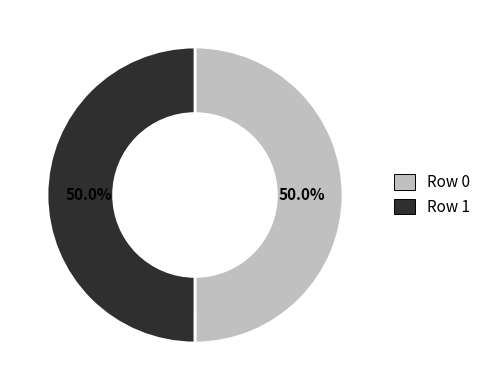

Is it true that Row 0 is 50% of the pie?

True